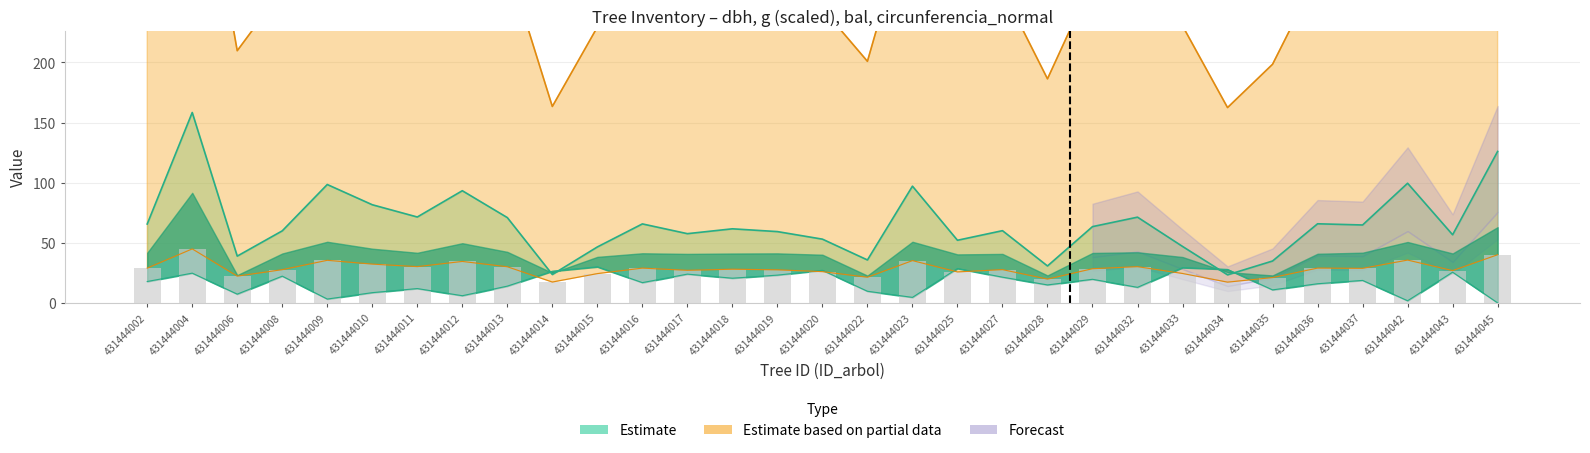

At 431444033, list the series in order from smallest to largest.

dbh, bal, g, circunferencia_normal